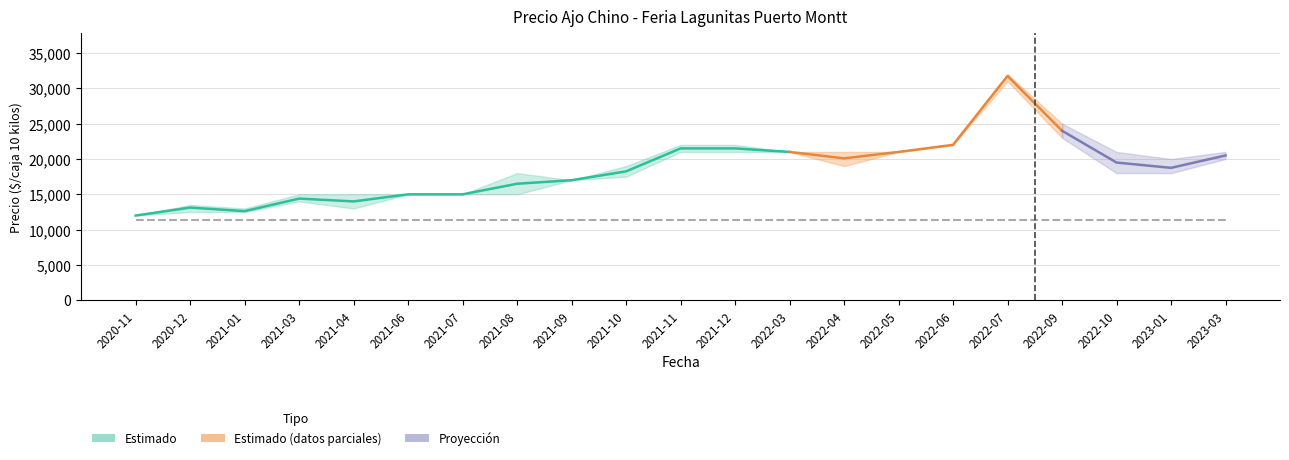

What is the minimum value for Precio promedio ponderado?

12000